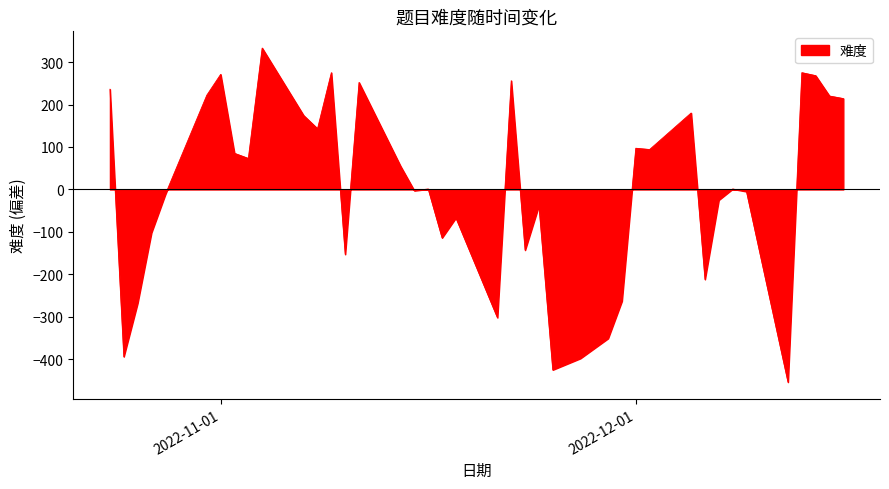

What is the difference between the maximum and minimum values?

787.0